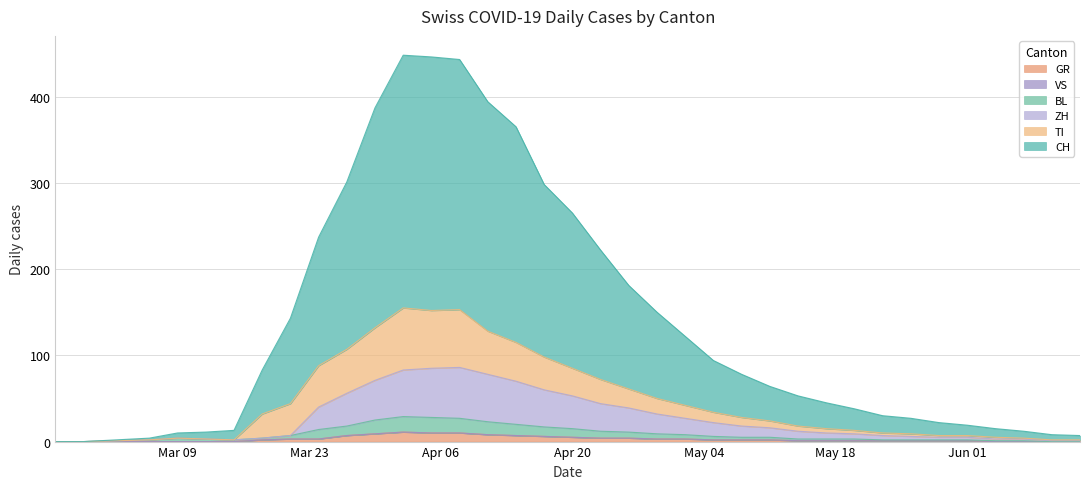

What is the maximum value for GR?

11